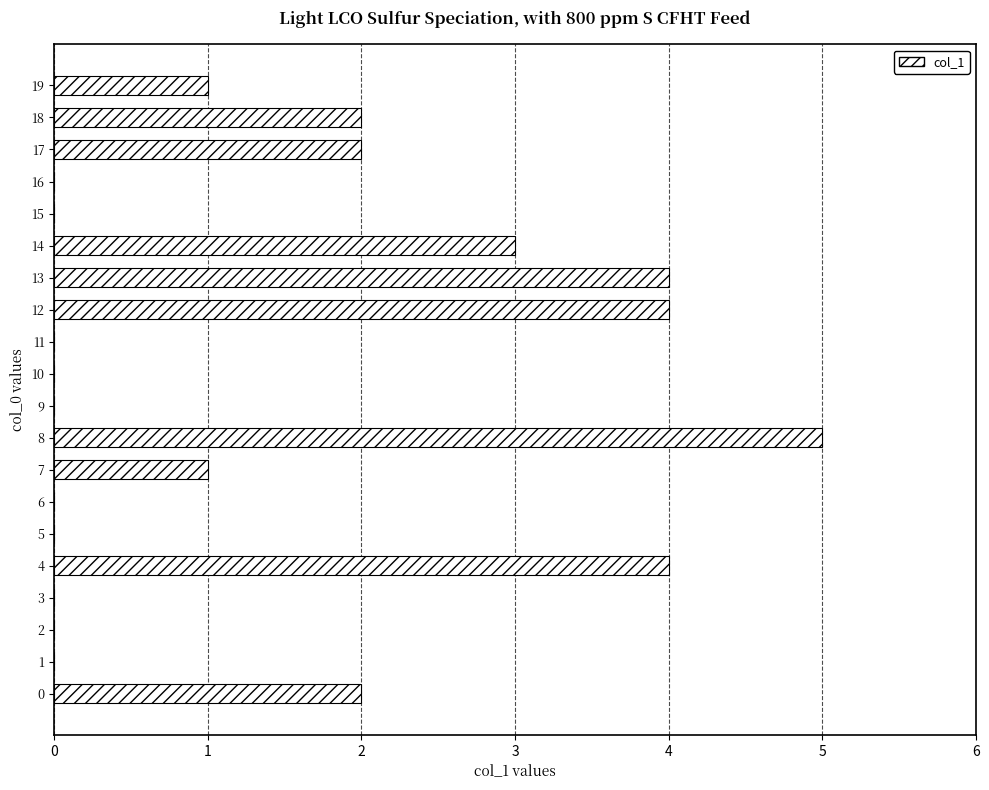

What is the change in value from 4 to 9?

-4